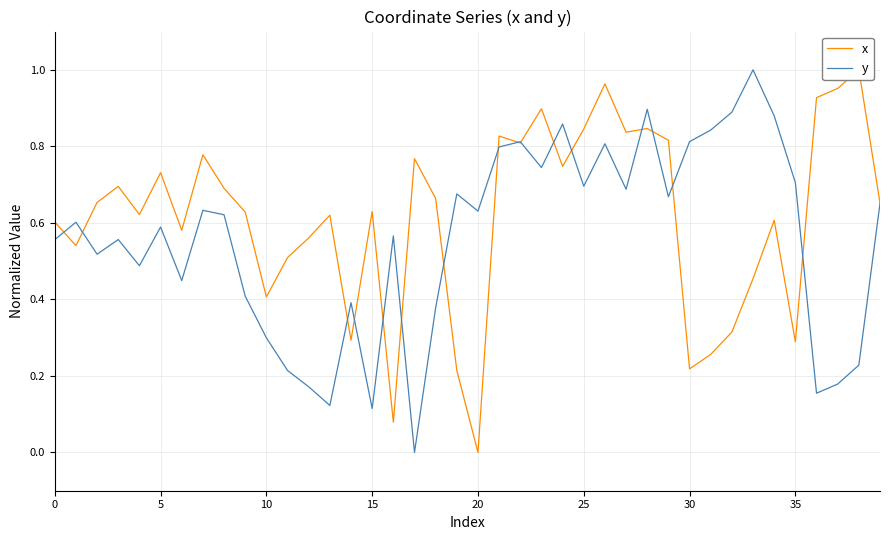

How many distinct data groups are displayed?

2